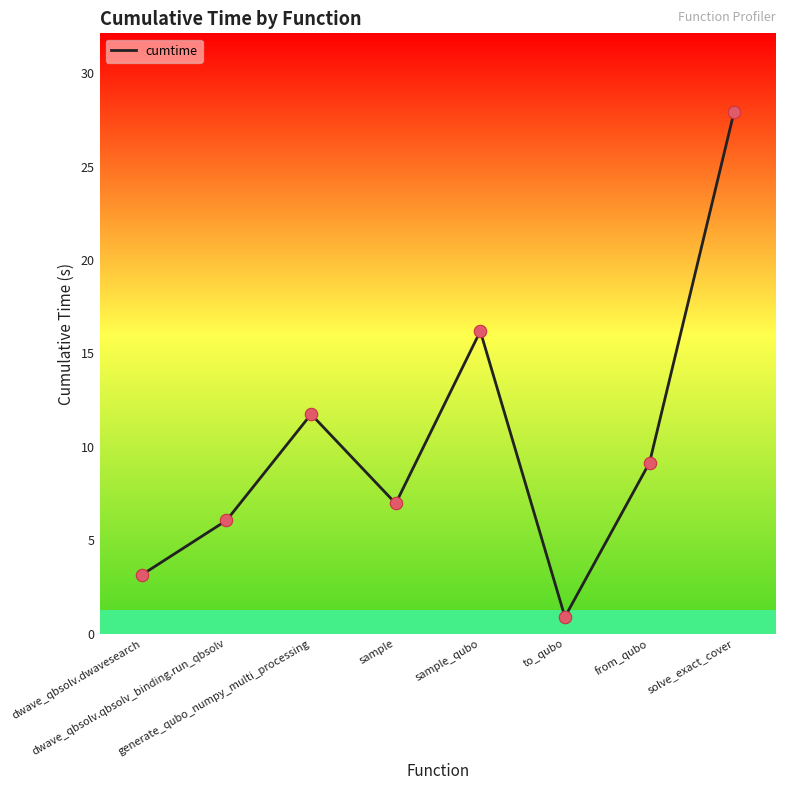

Which has a higher value, solve_exact_cover or dwave_qbsolv.dwavesearch?

solve_exact_cover